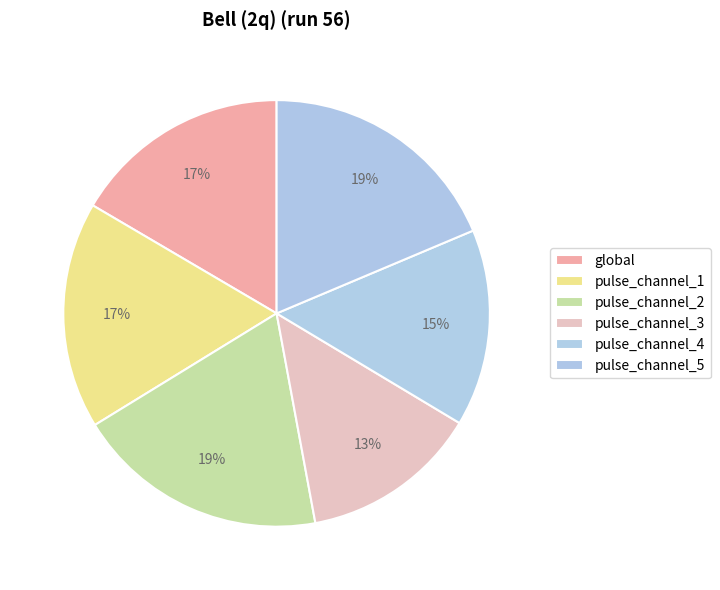

To the nearest percent, what is the combined percentage of pulse_channel_3 and pulse_channel_1?

31%